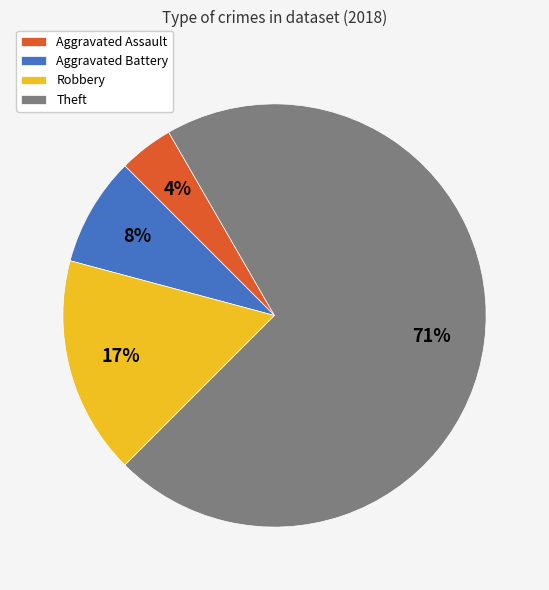

Rank the categories by value from highest to lowest.

Theft, Robbery, Aggravated Battery, Aggravated Assault